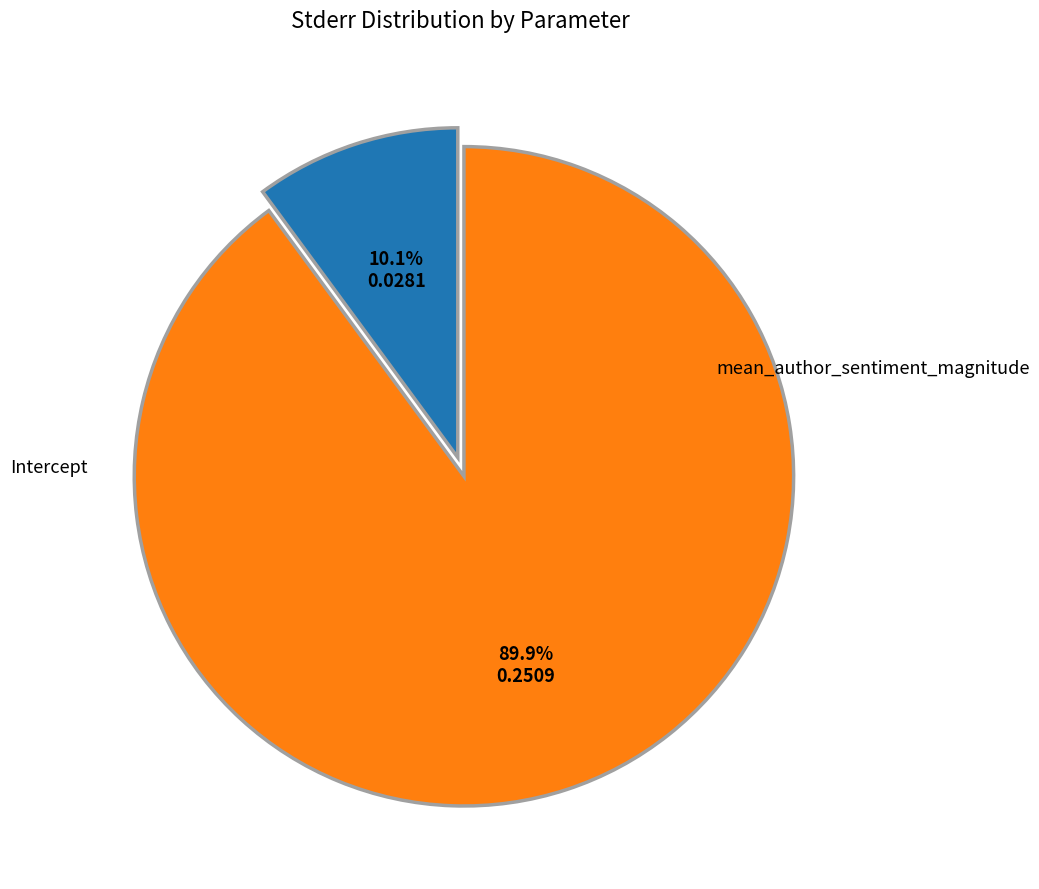

Is there any slice that represents more than half of the pie?

Yes